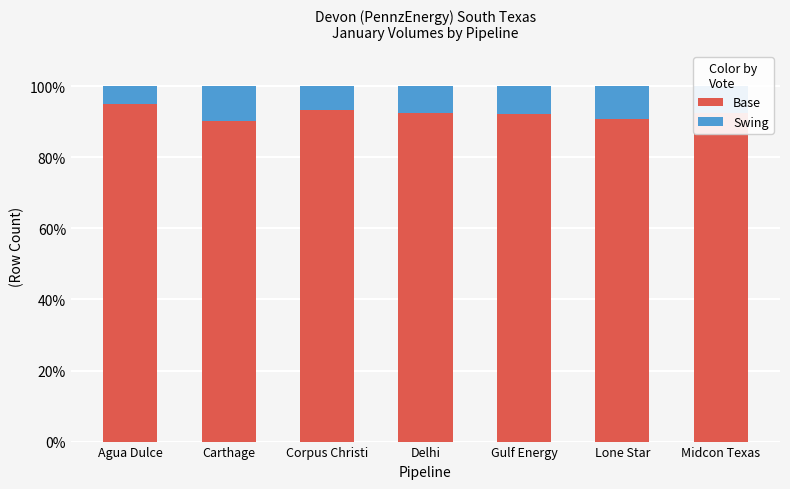

What is the total value across all series at Gulf Energy?

100.0